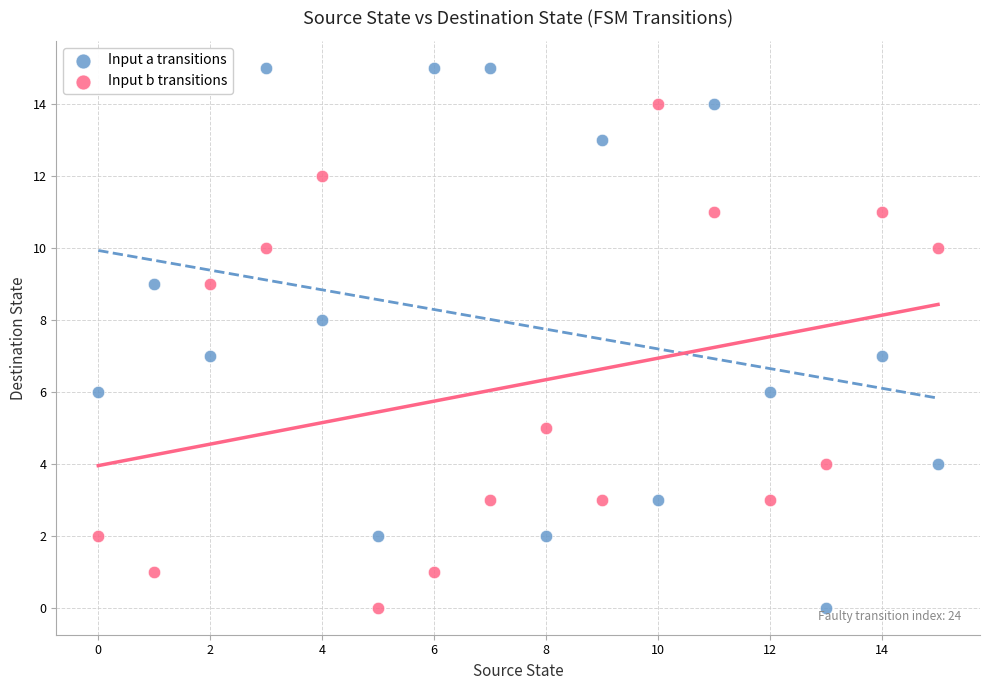

Across all data points, what is the range of Y values (max minus min)?

15